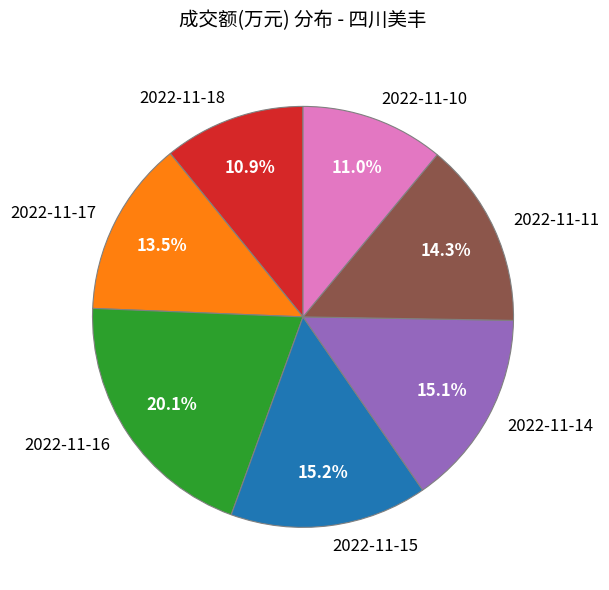

Which has a higher value, 2022-11-17 or 2022-11-18?

2022-11-17